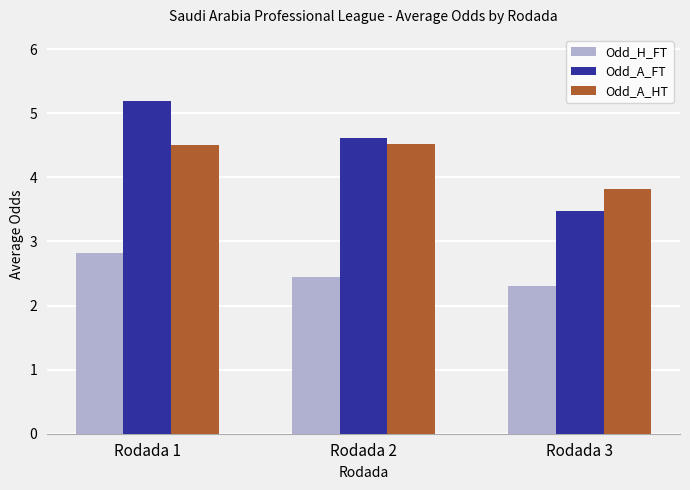

At which category is the sum across all series the highest?

Rodada 1